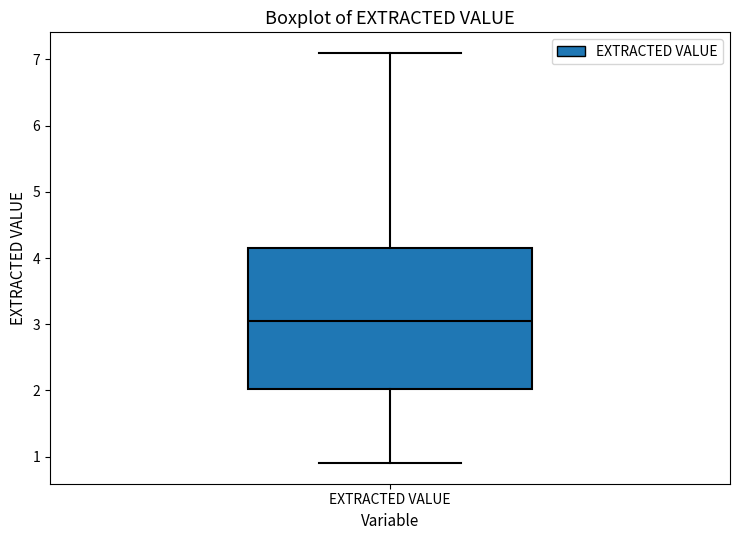

Where is the lower edge of the box for EXTRACTED VALUE on the y-axis? The values are not printed on the chart, so give them approximately, as read against the axis.

2.0